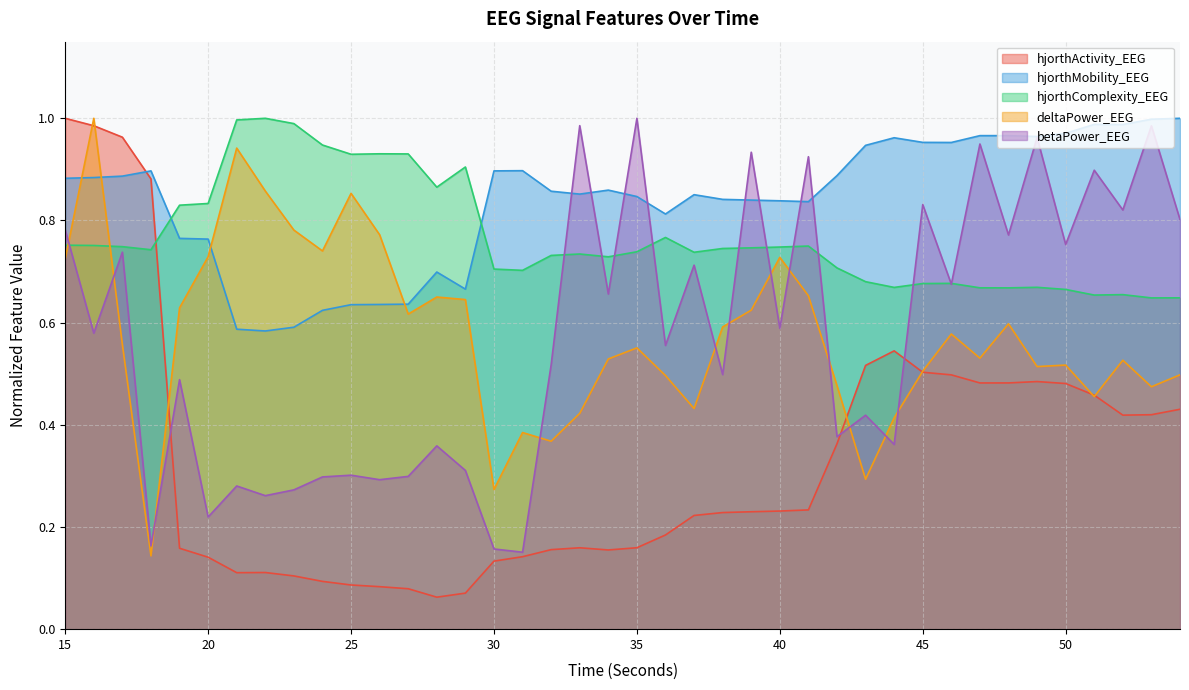

The value of hjorthMobility_EEG at 39 is 0.8. True or false?

True